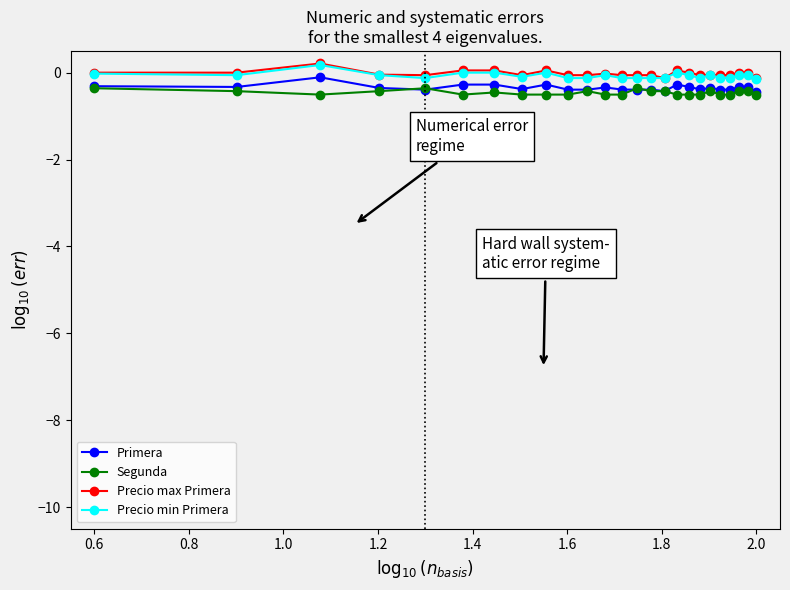

What is the minimum value for Primera?

-0.4